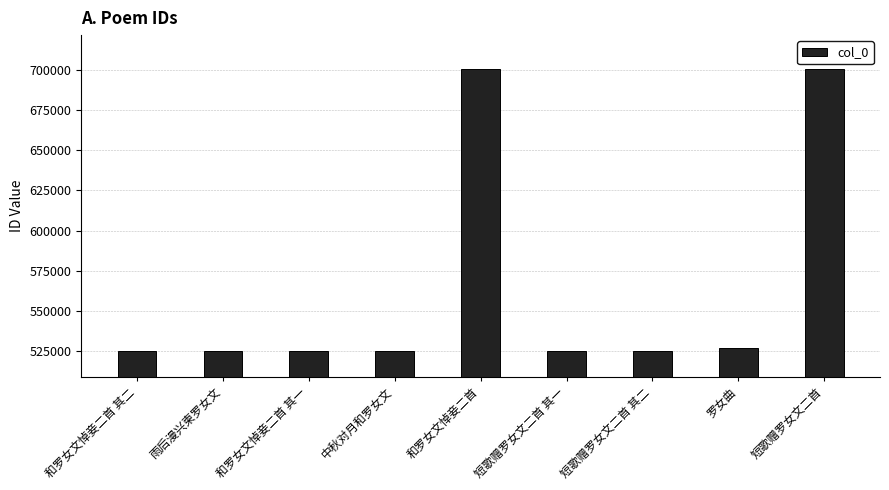

What is the smallest value displayed?

524942